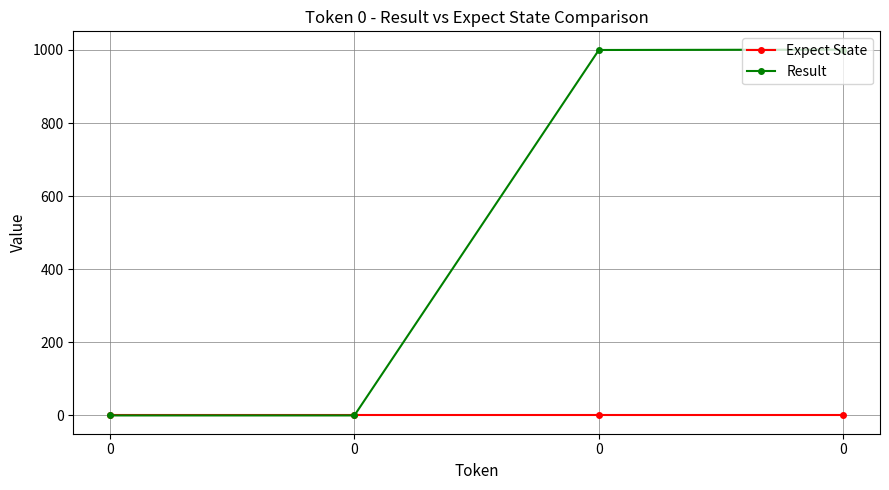

Is this an area chart (filled region under the line)?

No